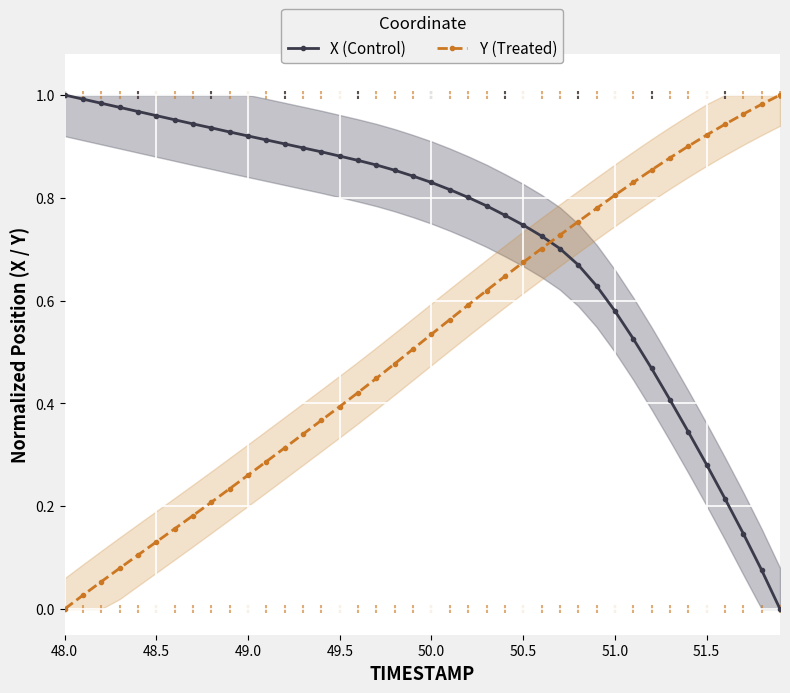

At how many categories does at least one series exceed 0?

40